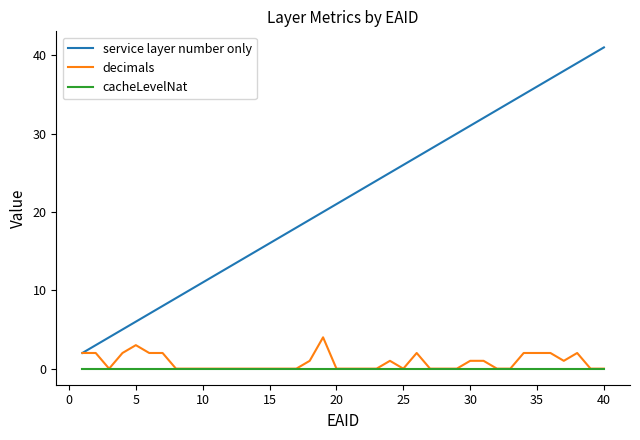

Count the number of data series in this chart.

3